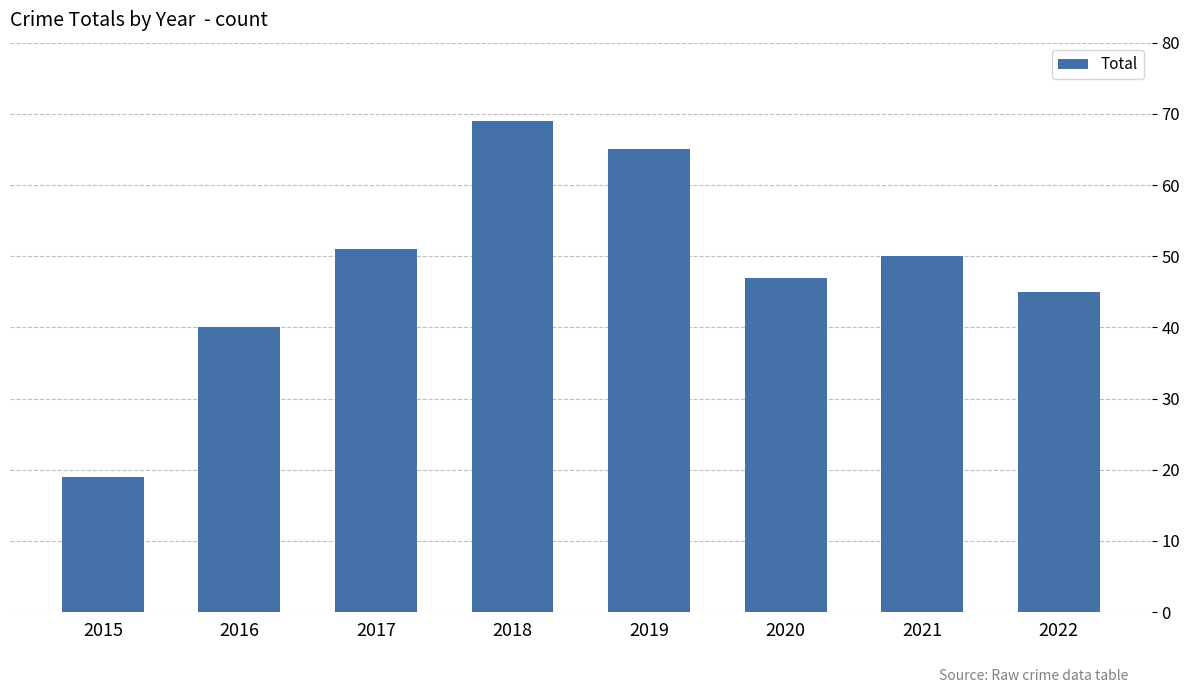

What is the minimum value shown in the chart?

19